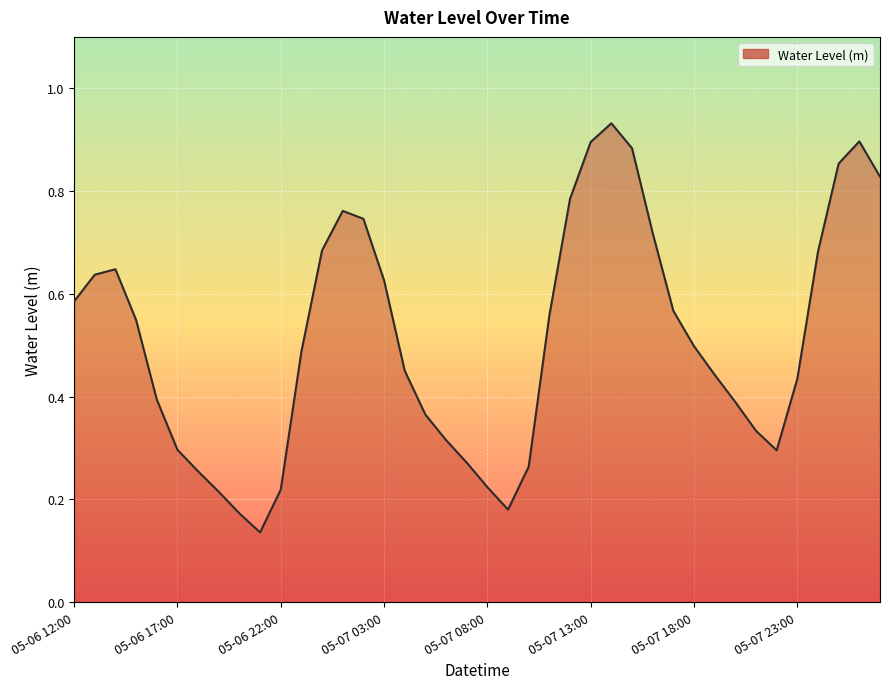

What is the label of the 37th point from the left?

05-08 00:00